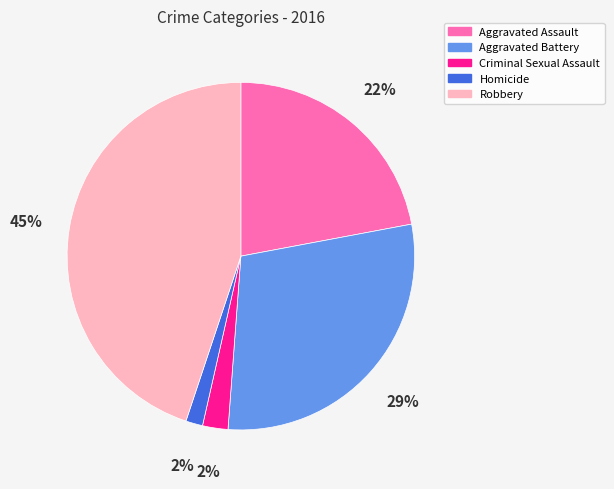

What percentage is the Criminal Sexual Assault slice, to the nearest percent?

2%